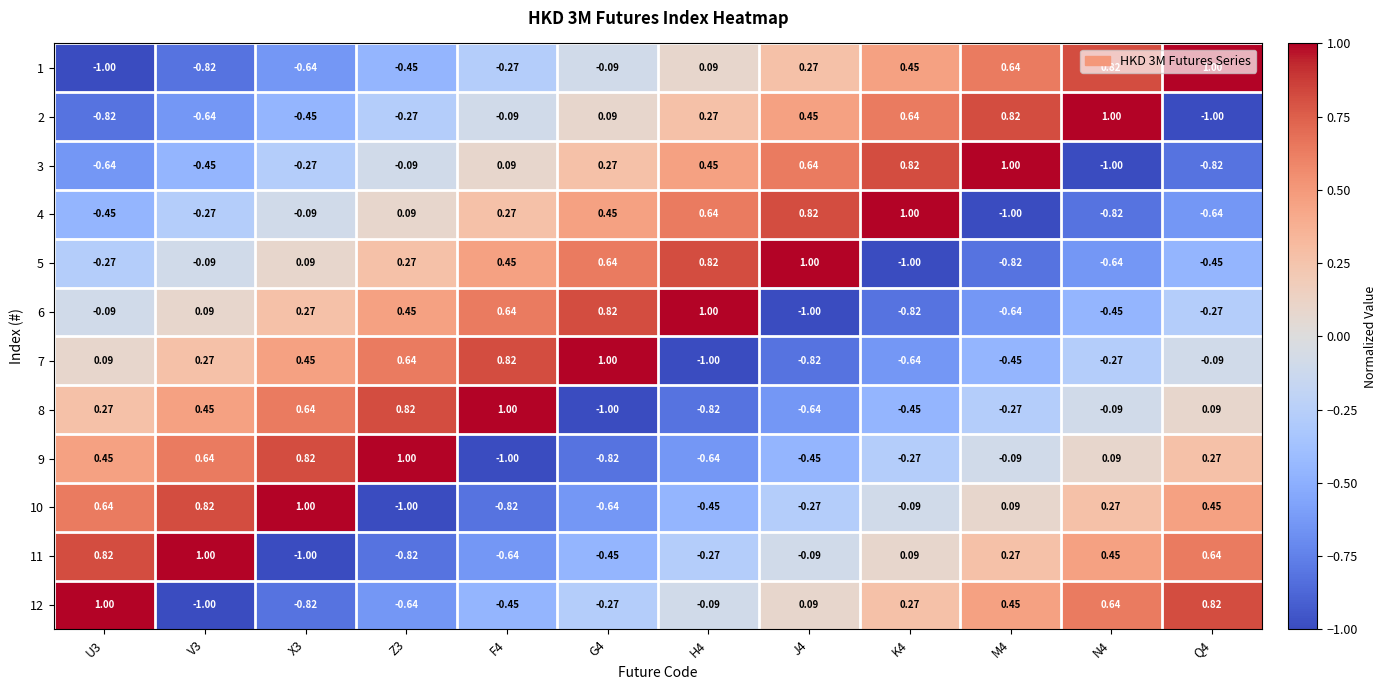

Is the value of 2 at J4 greater than the value of 9 at M4?

Yes